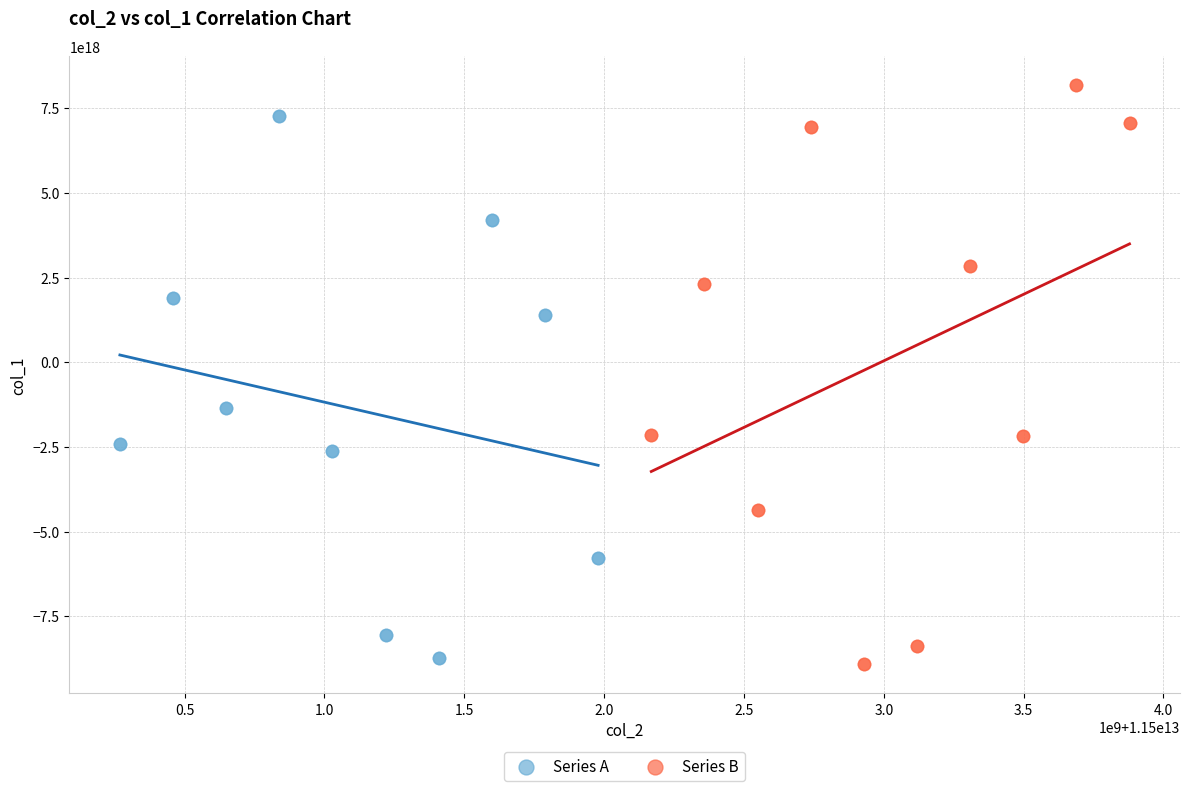

What are all the series names shown in the legend?

Series A, Series B